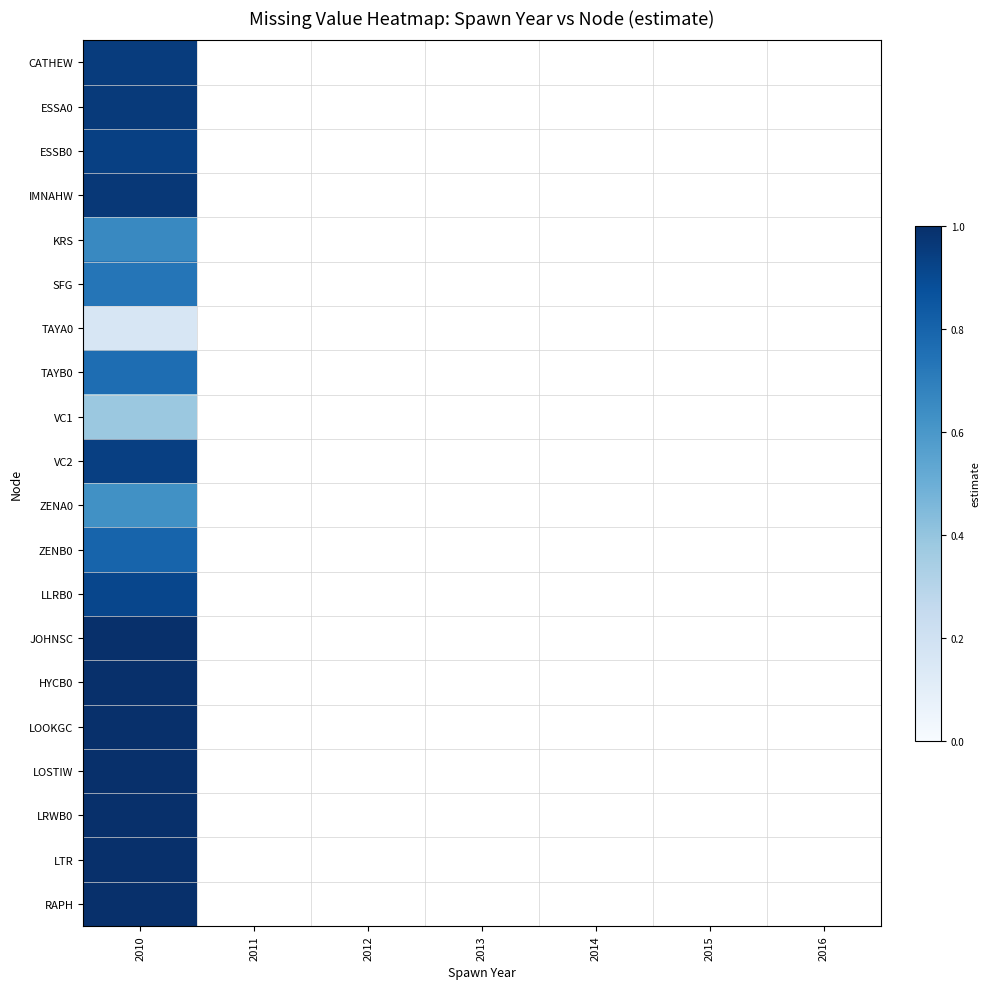

Which category has the highest value in the LOOKGC series?

2010